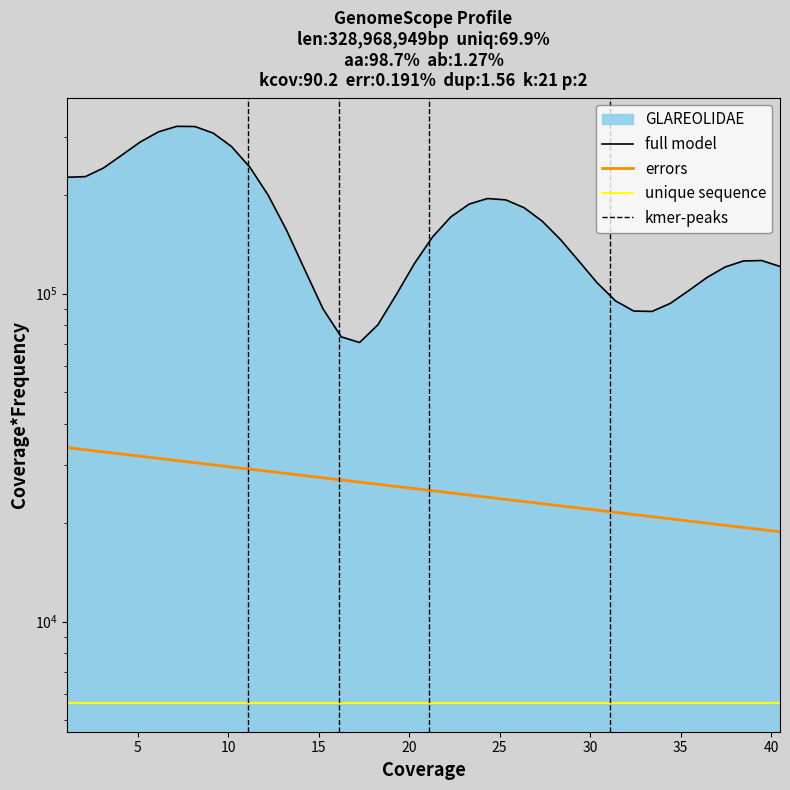

Between 31 and 29, which is larger?

29